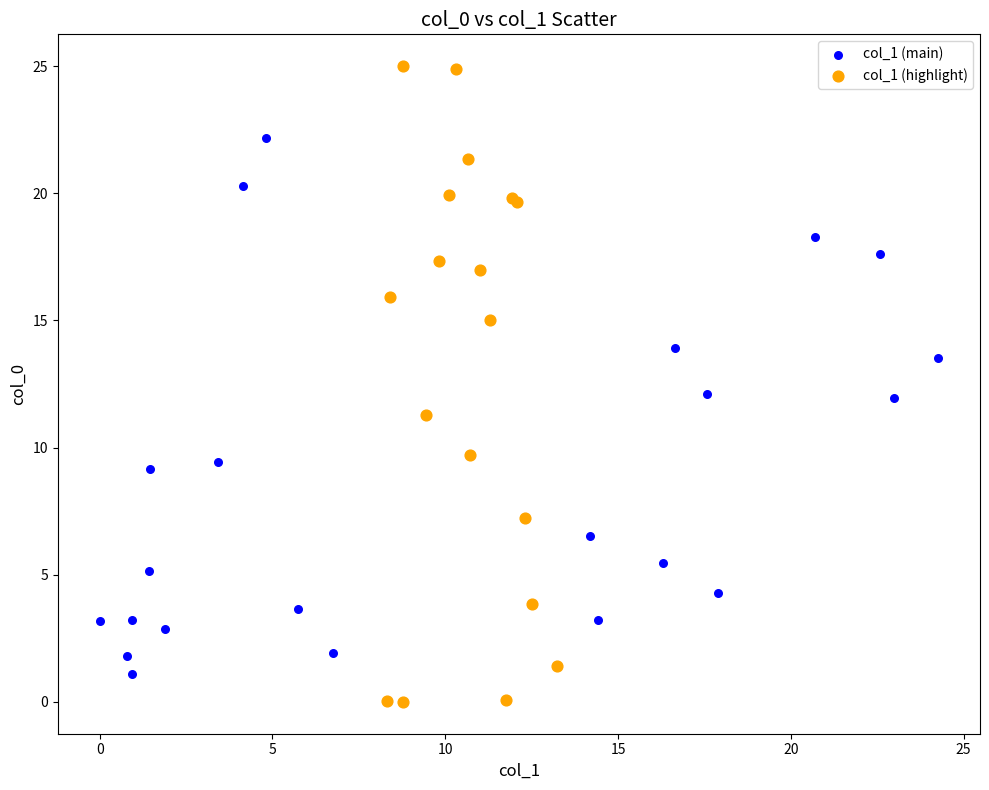

Which series has the largest Y range (max minus min)?

col_1 (highlight)